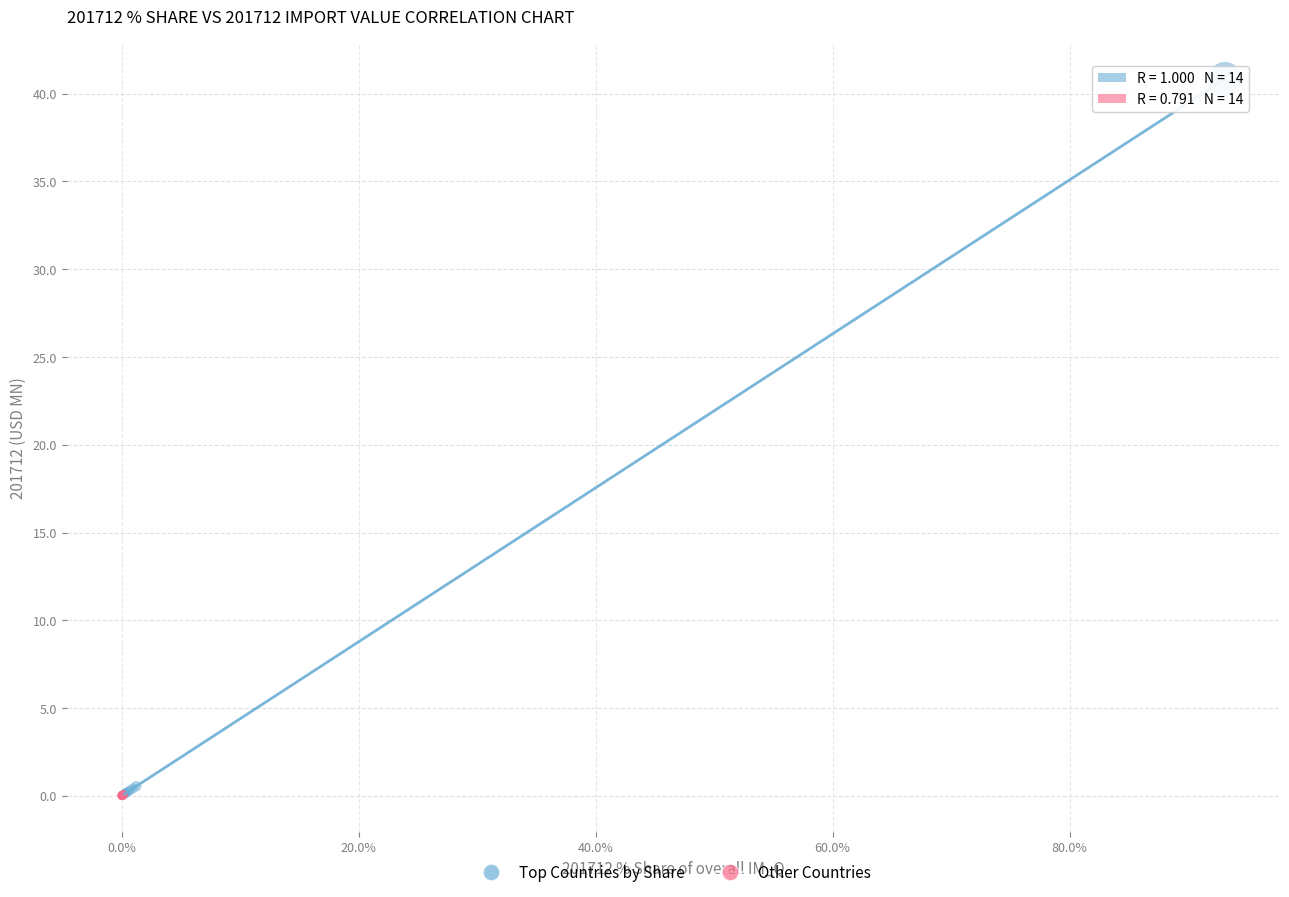

What are all the series names shown in the legend?

Top Countries by Share, Other Countries